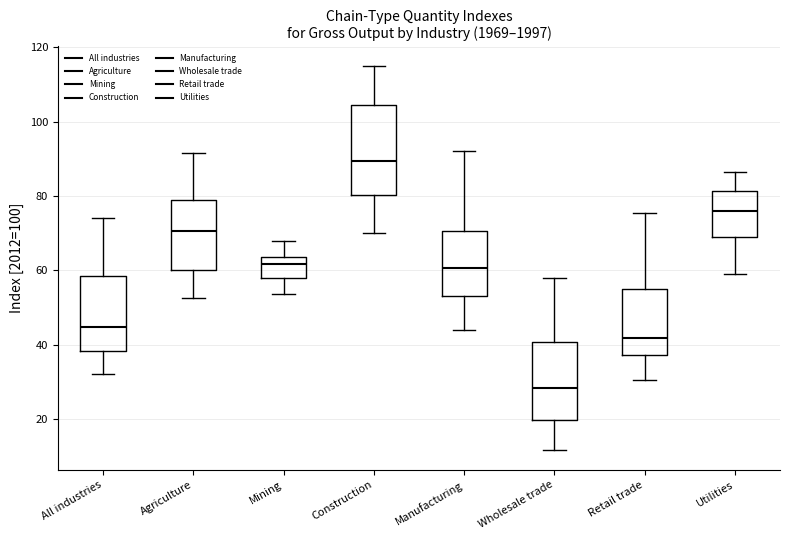

Which box is the tallest, from its lower edge to its upper edge?

Construction